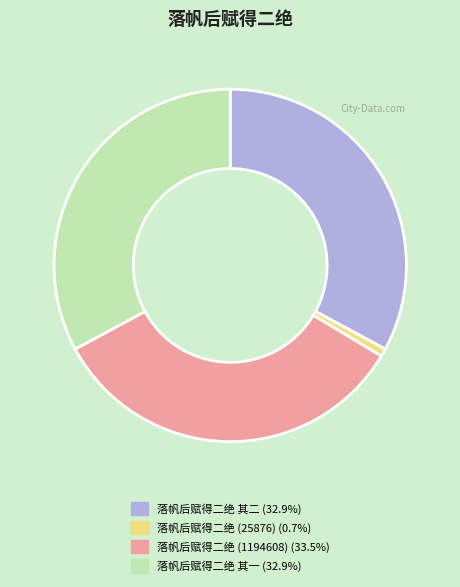

Does 落帆后赋得二绝 (25876) (0.7%) account for over 50% of the chart?

No